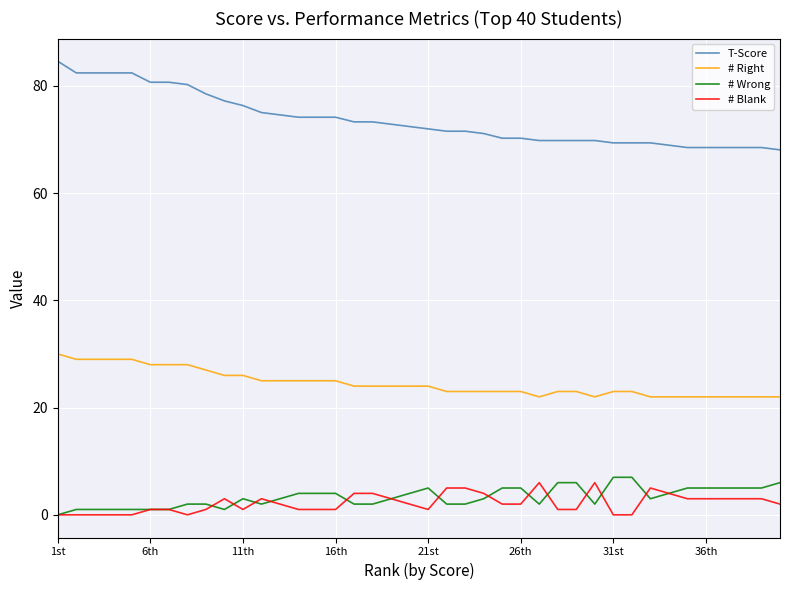

Which series has the largest total across all categories?

T-Score